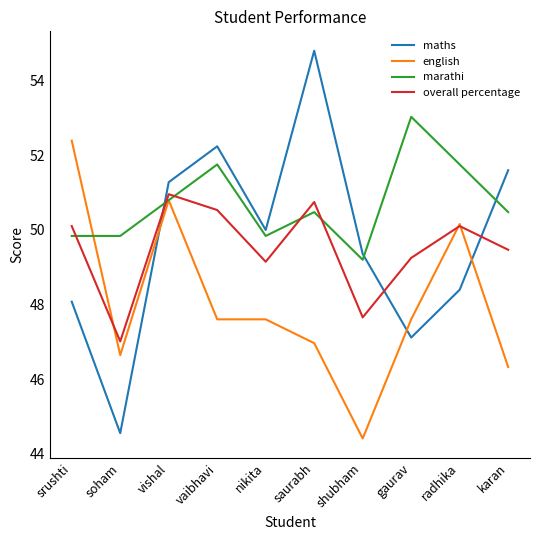

What position from the left is soham?

2